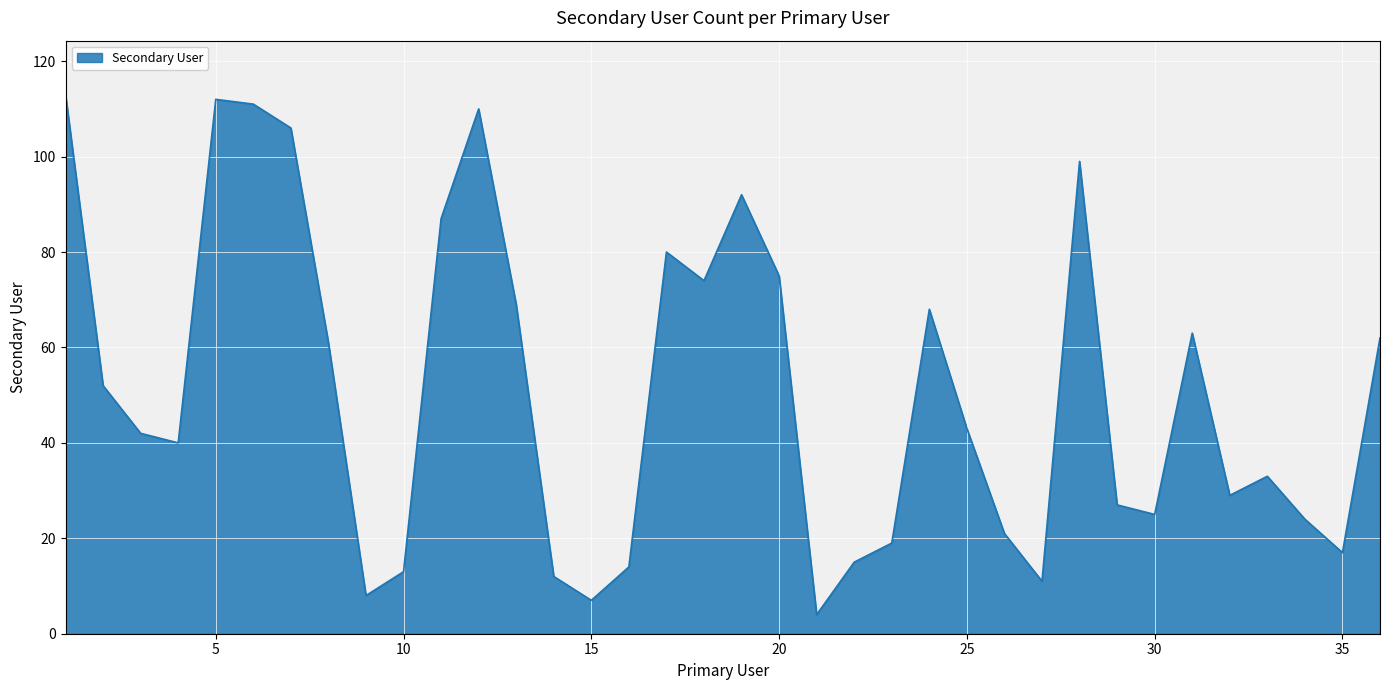

Count the number of data series in this chart.

1